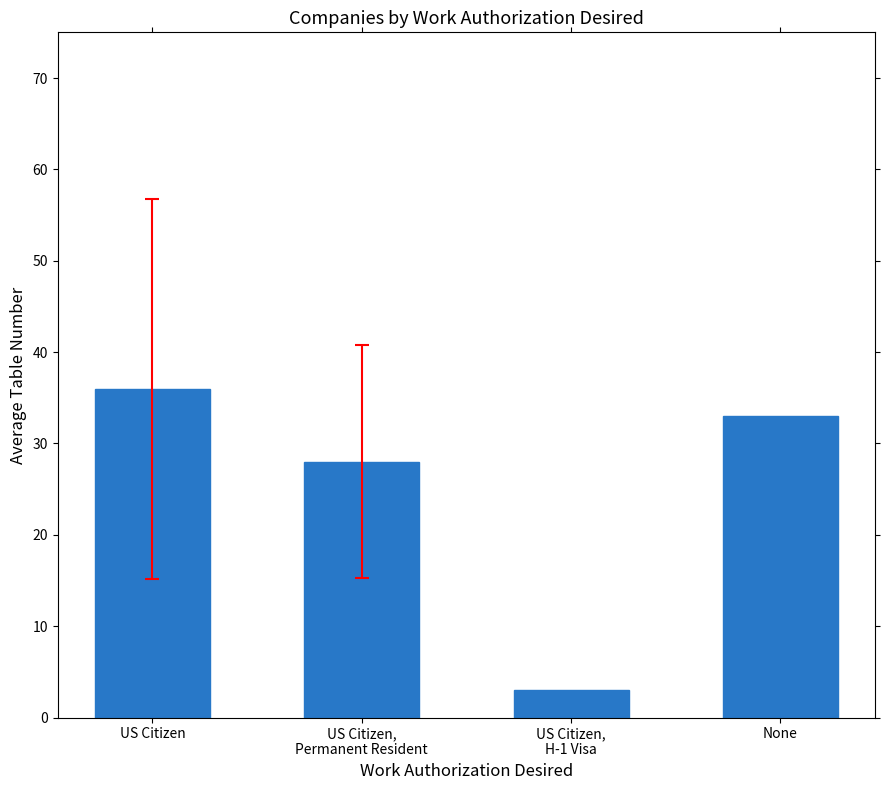

At which category does the chart reach its minimum across all series?

US Citizen,
H-1 Visa